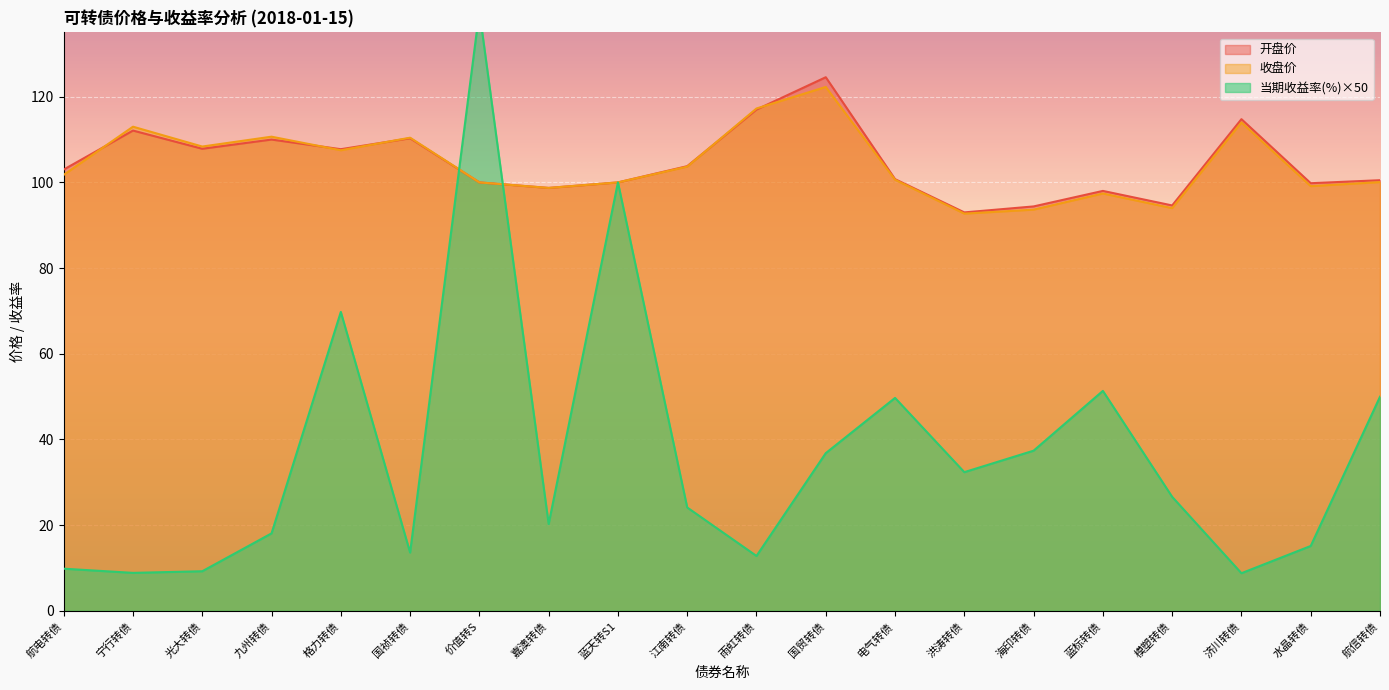

What is the maximum value for 收盘价?

122.3